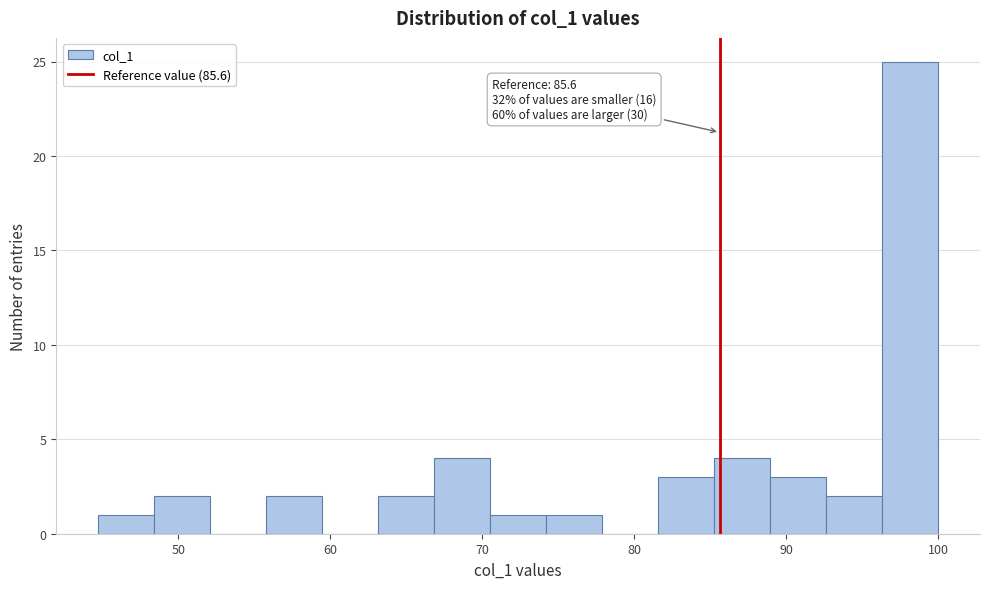

Read against the x-axis, roughly where is the centre of the tallest bar?

98